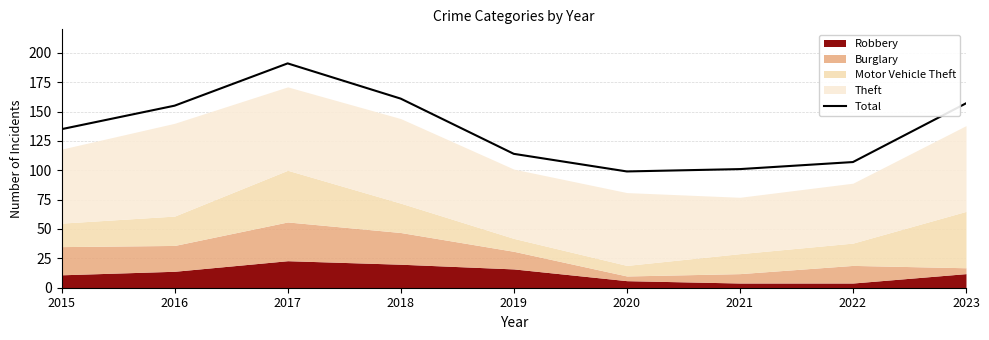

At which category does the data reach its first local valley?

2020